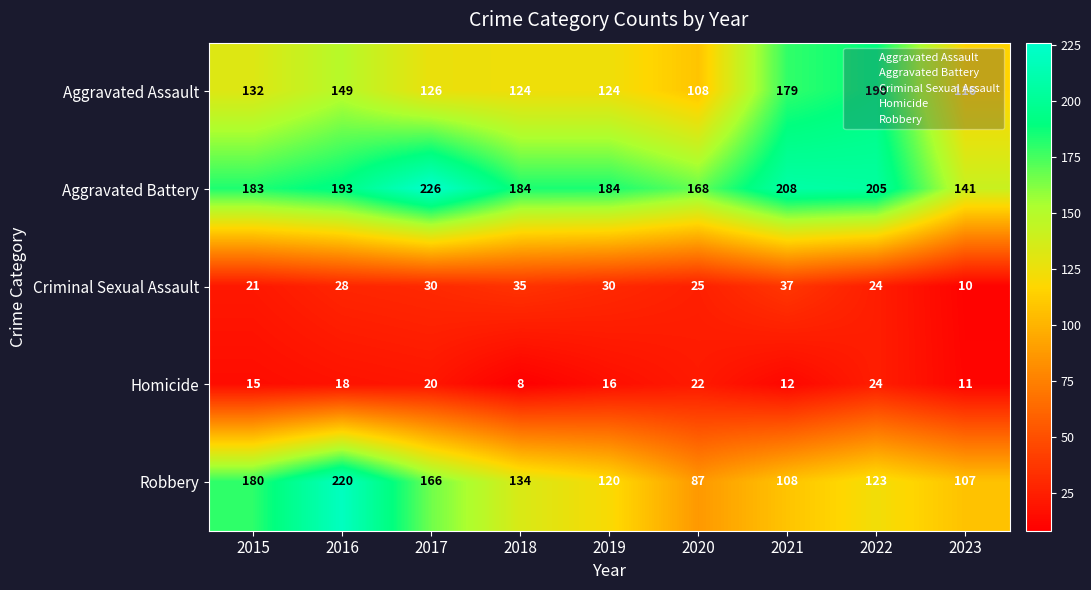

At which category is the sum across all series the highest?

2016